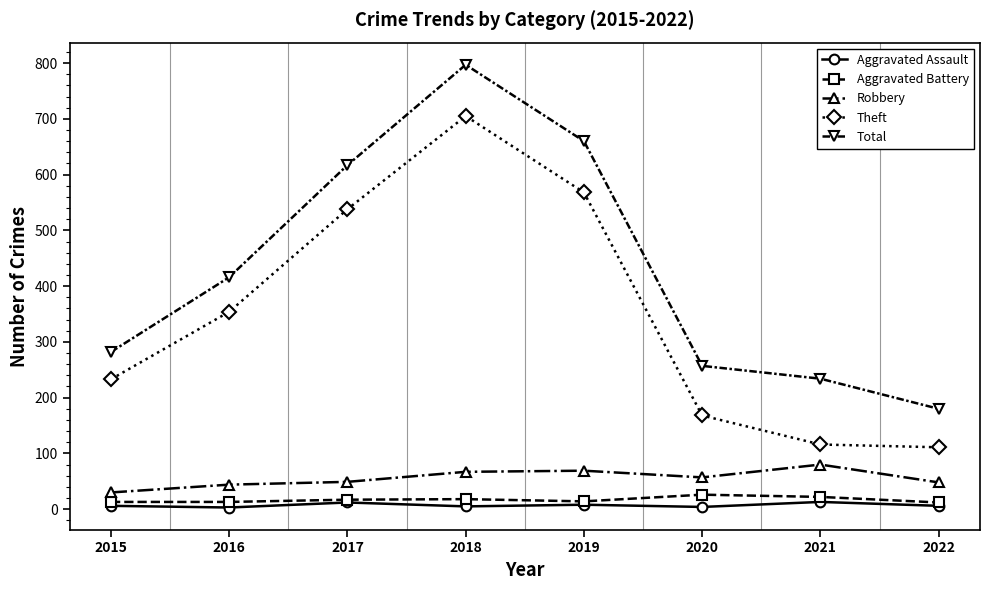

True or false: Aggravated Assault and Total intersect in this chart.

False